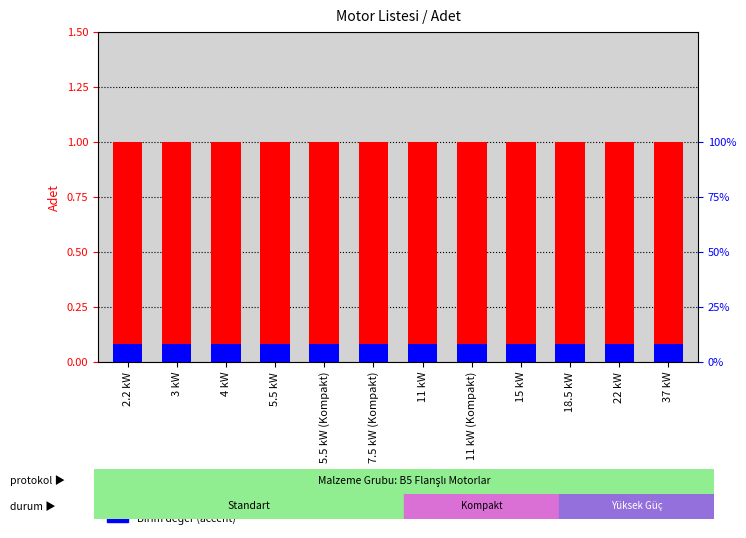

What is the label of the 4th bar from the right?

15 kW